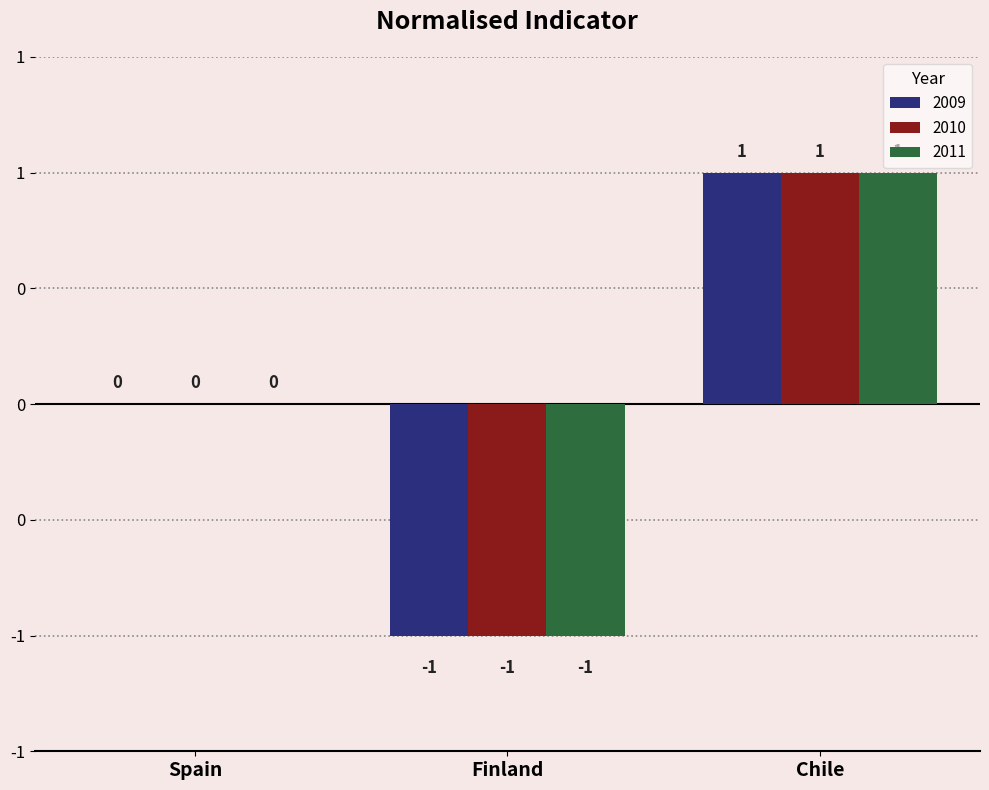

What are all the series names shown in the legend?

2009, 2010, 2011